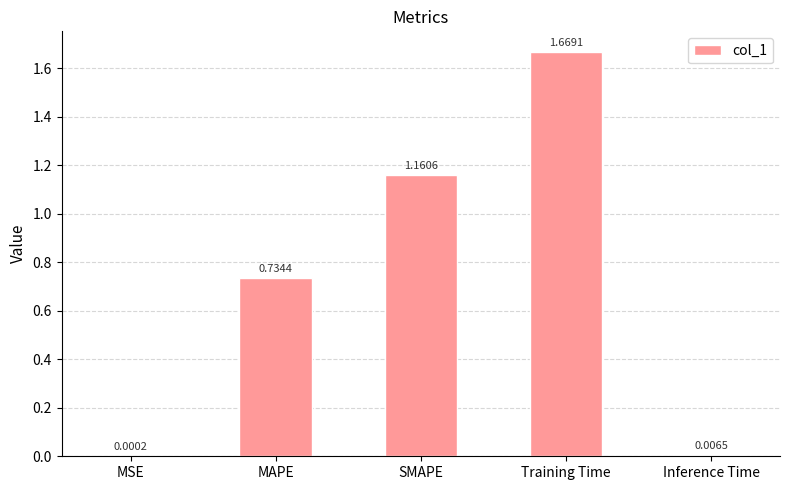

At which category does the chart reach its peak across all series?

Training Time